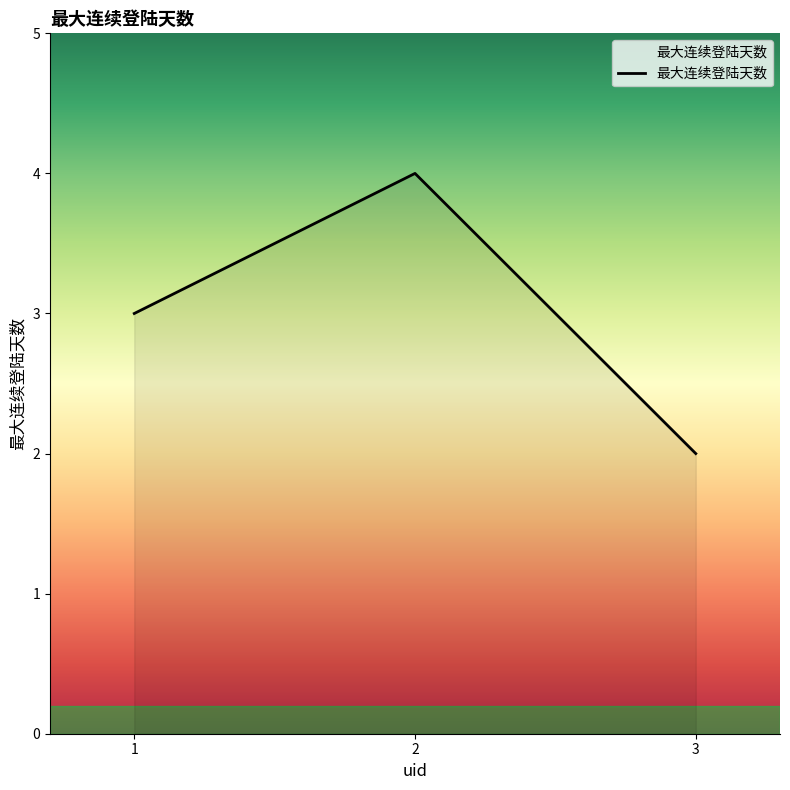

Between 2 and 3, which is larger?

2